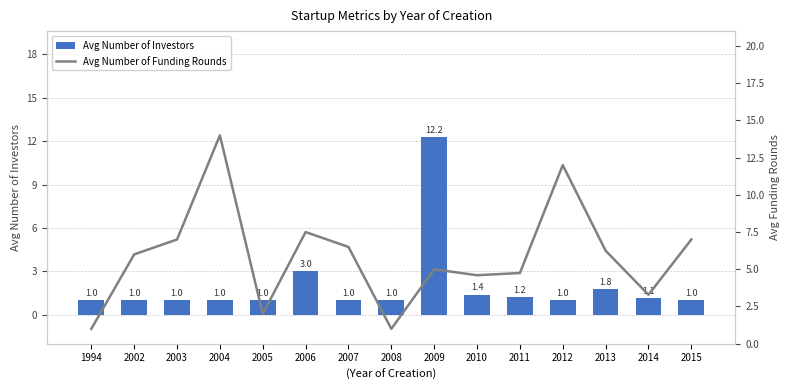

At how many categories does at least one series exceed 7?

4